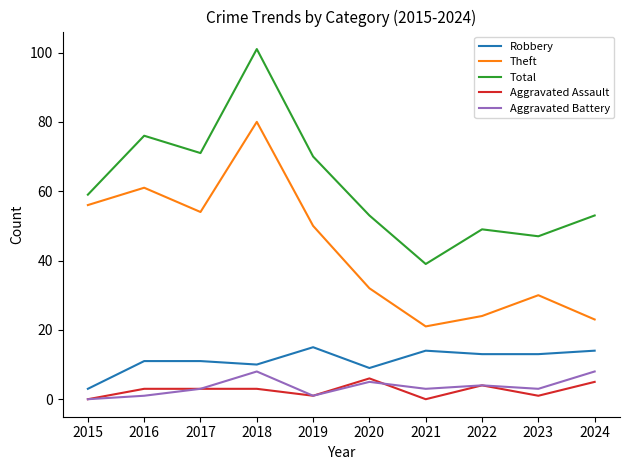

True or false: Robbery has more than 0 points higher than both neighbors.

True